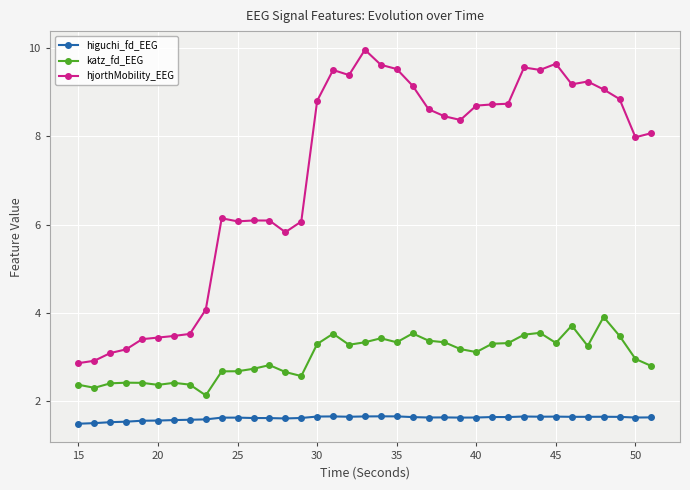

In hjorthMobility_EEG, how many points are higher than both neighbors (excluding endpoints)?

7